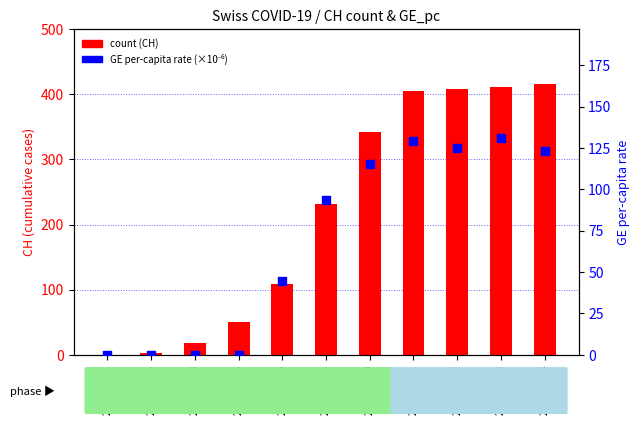

Is the value of GE per-capita (×10⁻⁶) at 2020-03-10 greater than the value of count at 2020-04-04?

No